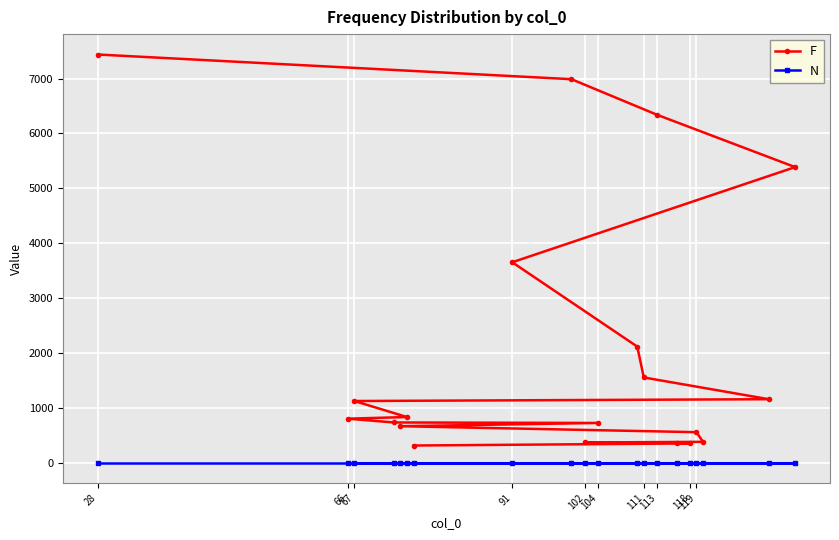

List the series in order of their overall mean, highest first.

F, N